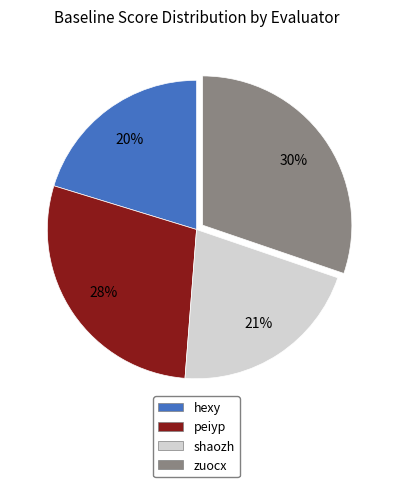

To the nearest percent, what is the average slice percentage?

25%